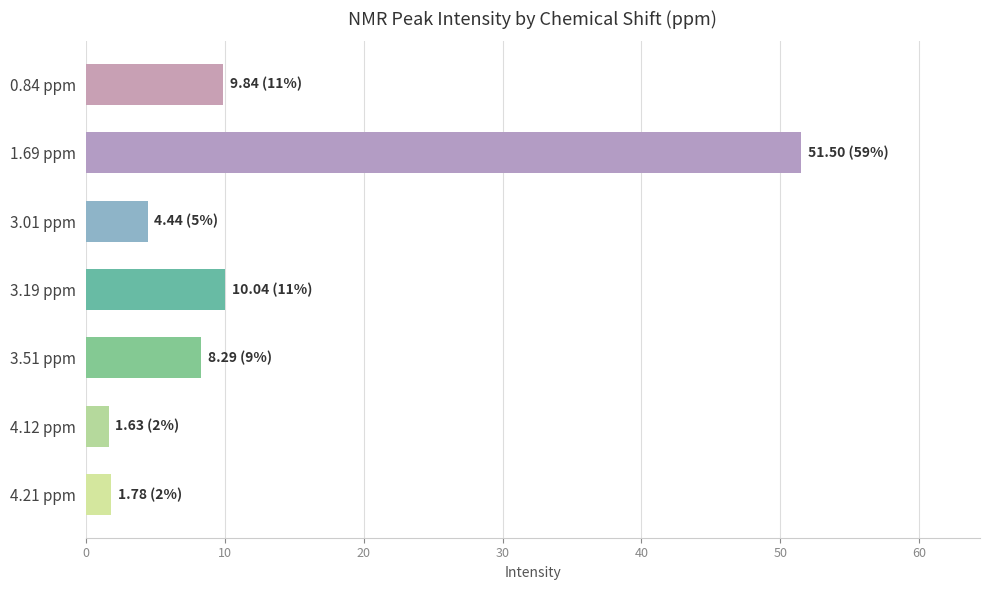

What is the difference between the maximum and second lowest values?

49.7